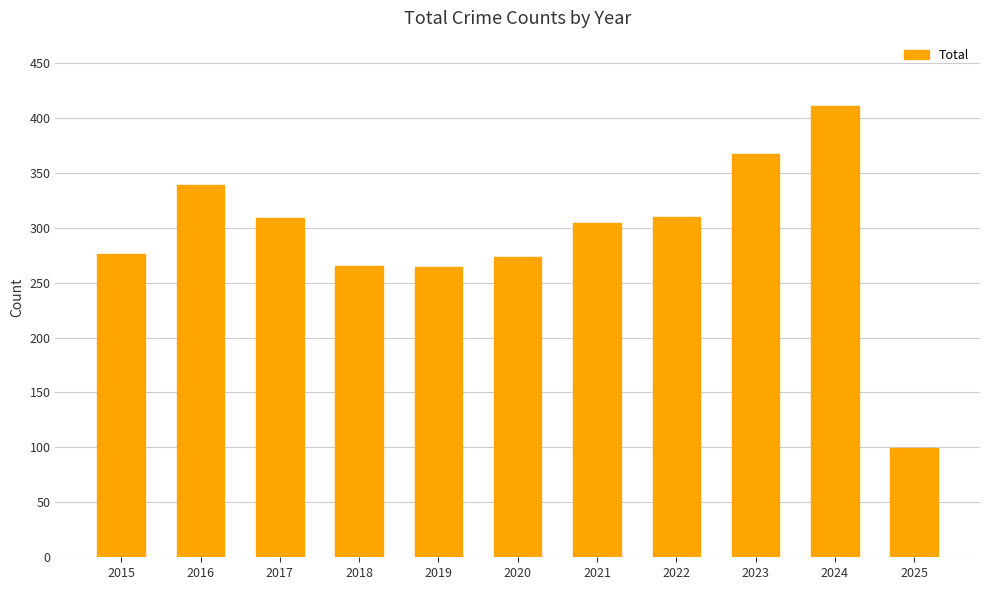

At which label does the data first exceed 304?

2016